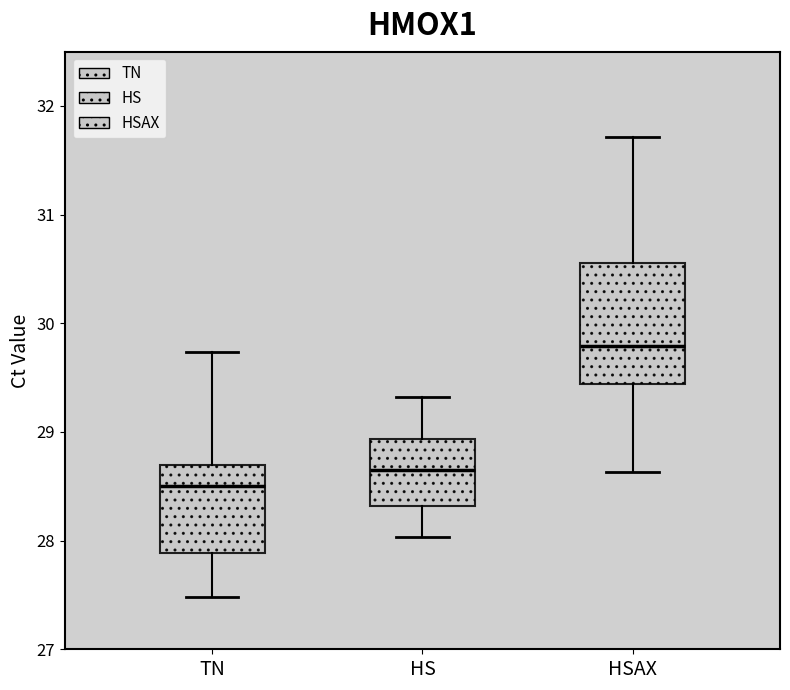

Reading left to right, read every box against the y-axis: the position of its median line, the range the box covers, and the ends of its whiskers. The values are not printed on the chart, so give them approximately, as read against the axis.

TN: median 28.5, box 27.9 to 28.7, whiskers 27.5 to 29.7
HS: median 28.7, box 28.3 to 28.9, whiskers 28.0 to 29.3
HSAX: median 29.8, box 29.4 to 30.6, whiskers 28.6 to 31.7